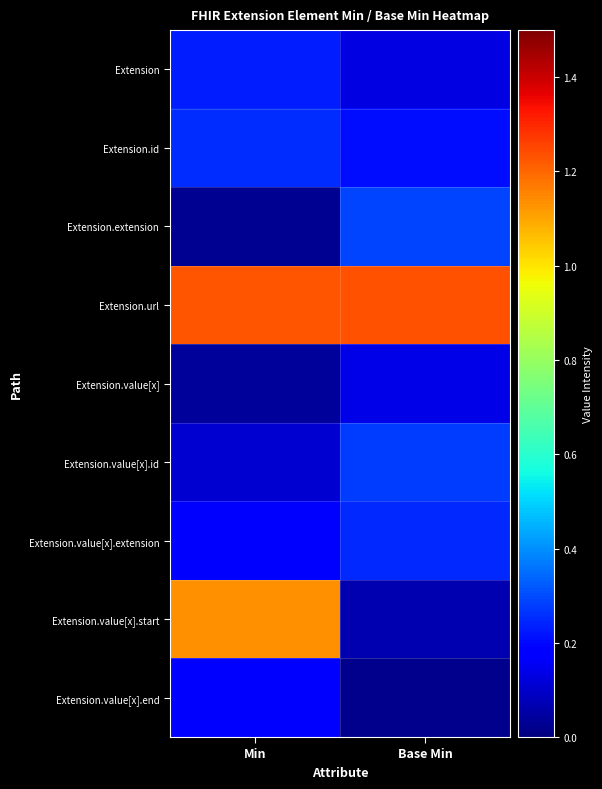

Rank the series by their maximum value, from highest to lowest.

Extension.url, Extension.value[x].start, Extension.extension, Extension.value[x].id, Extension.id, Extension.value[x].extension, Extension, Extension.value[x].end, Extension.value[x]